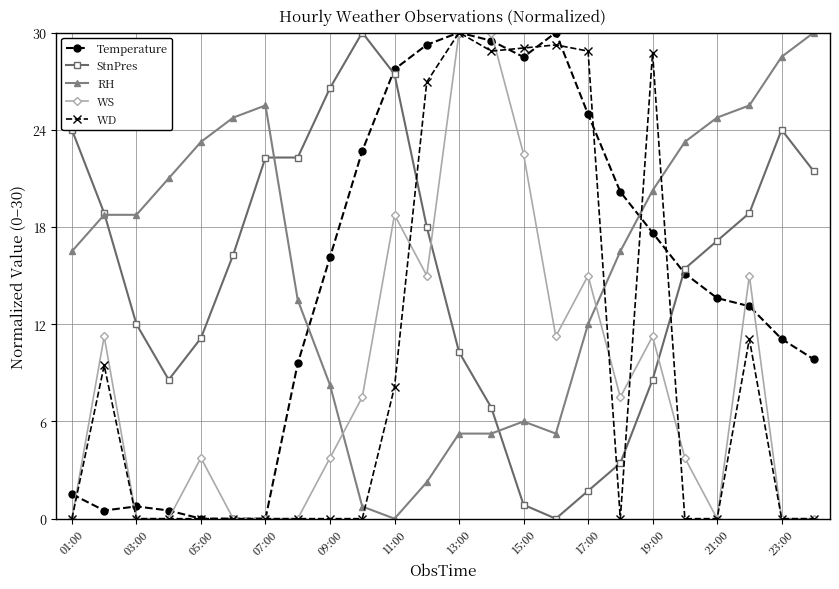

After their last crossing, which series has the higher values: StnPres or WD?

StnPres